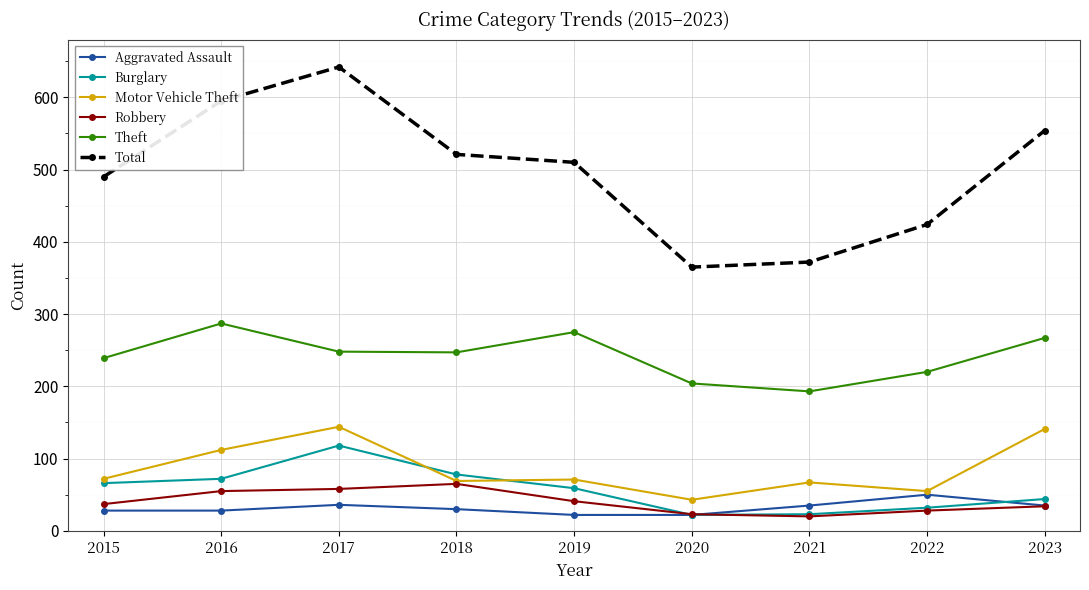

Which series changed the most between 2015 and 2016?

Total